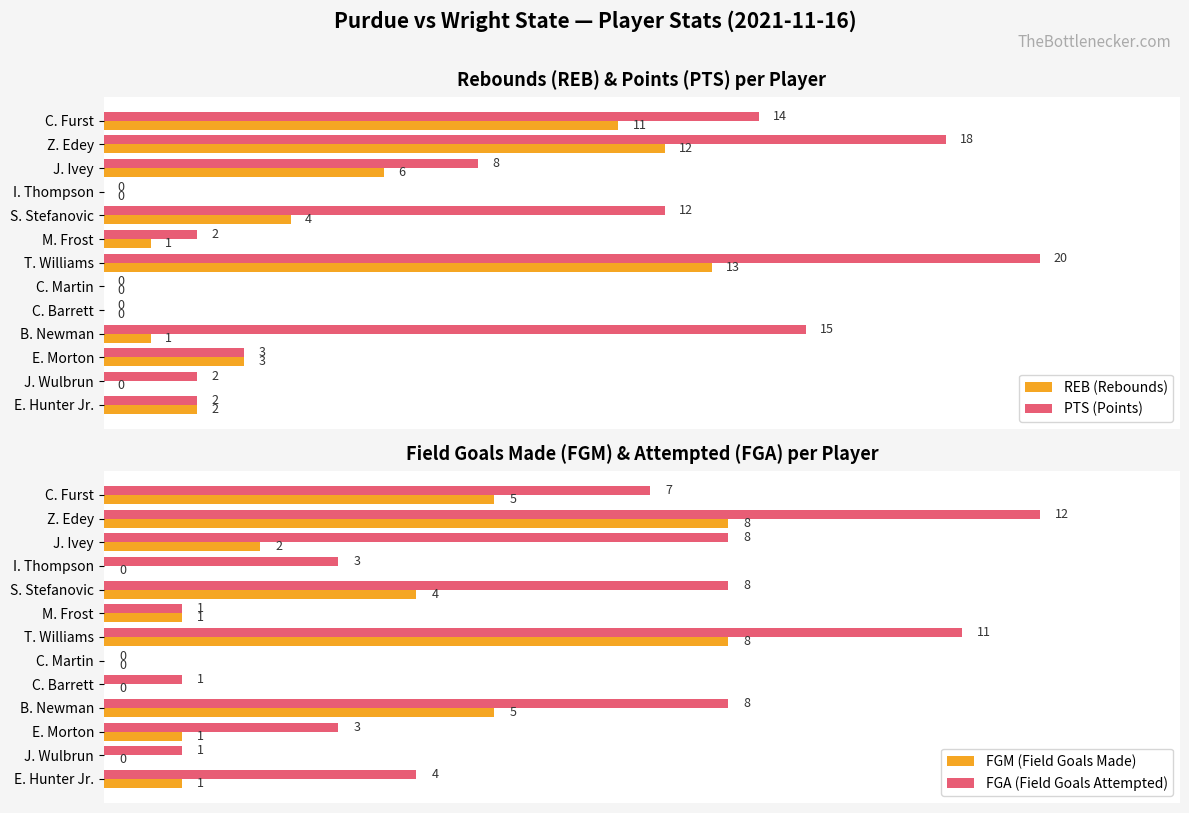

What is the maximum value for FGA (Field Goals Attempted)?

12